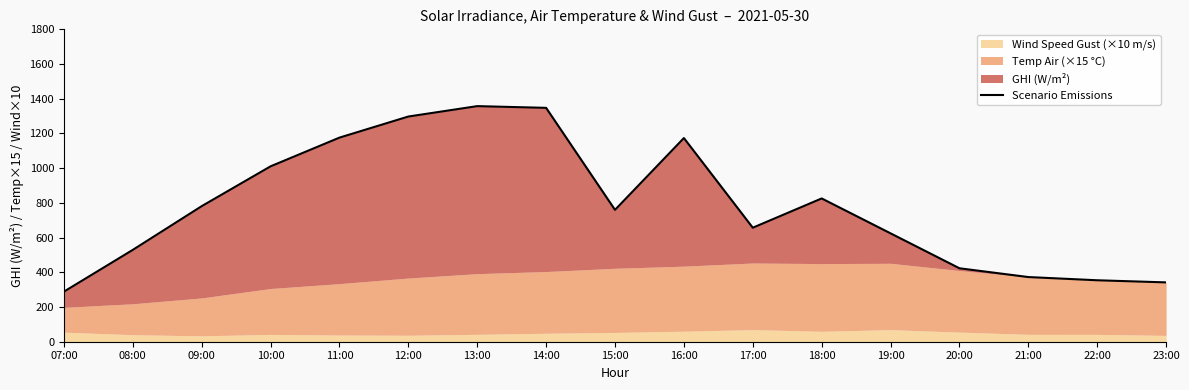

How many lines are shown in the chart?

1